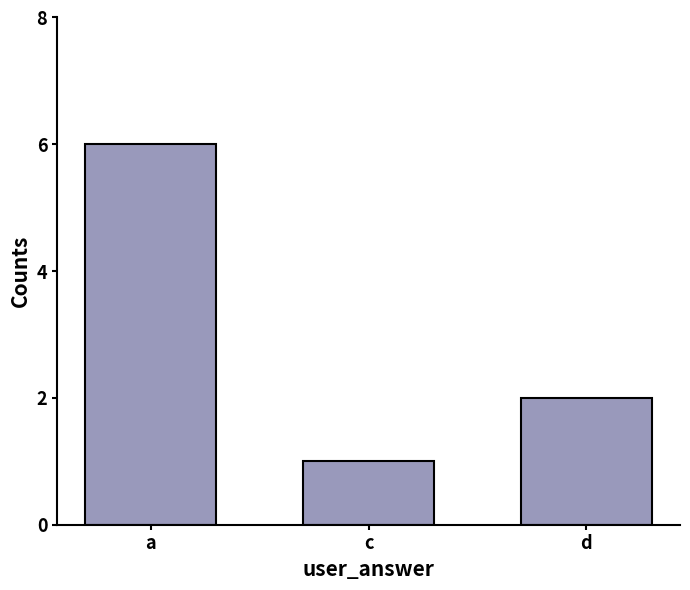

List the labels in order of value, largest first.

a, d, c